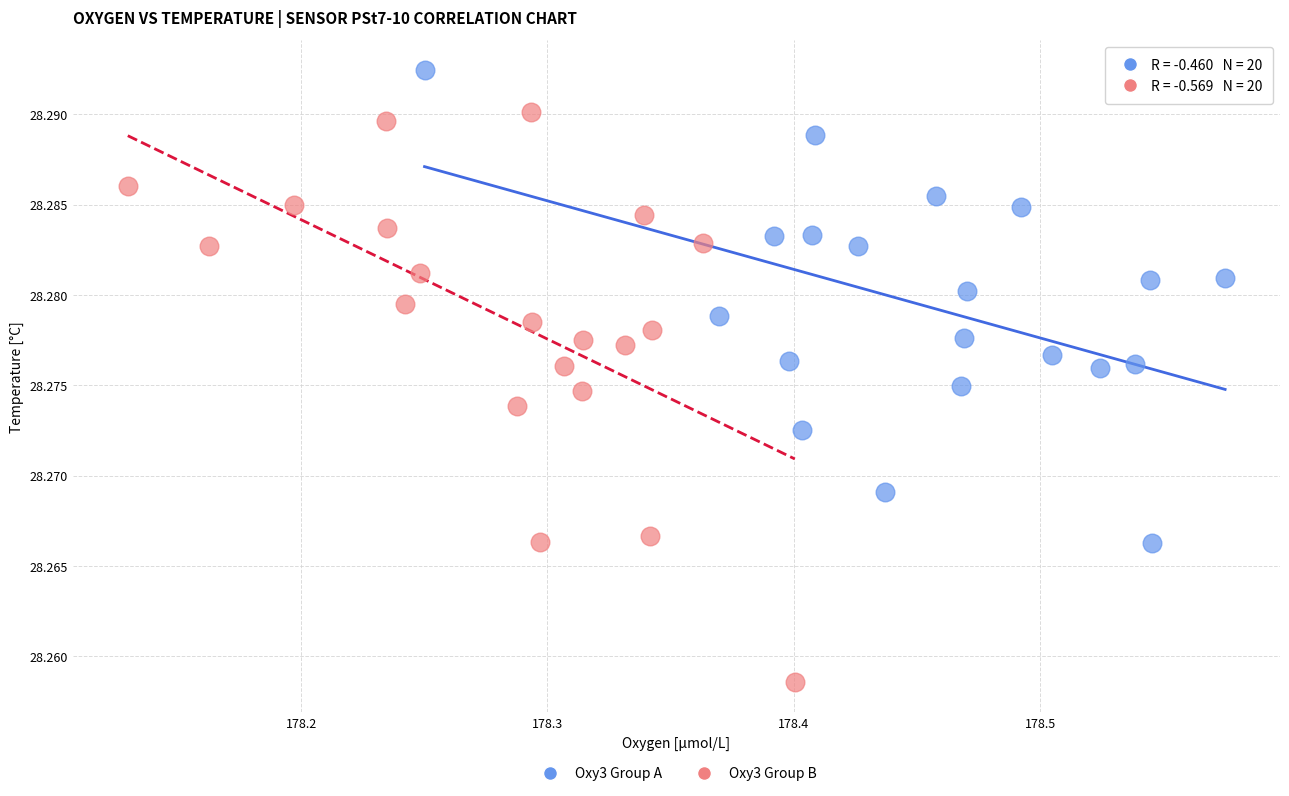

Which series has the largest Y range (max minus min)?

Oxy3 Group B